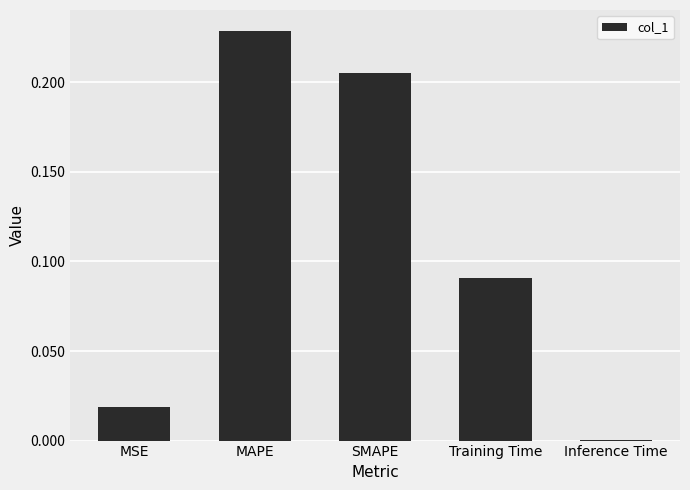

At which category does the chart reach its peak across all series?

MAPE